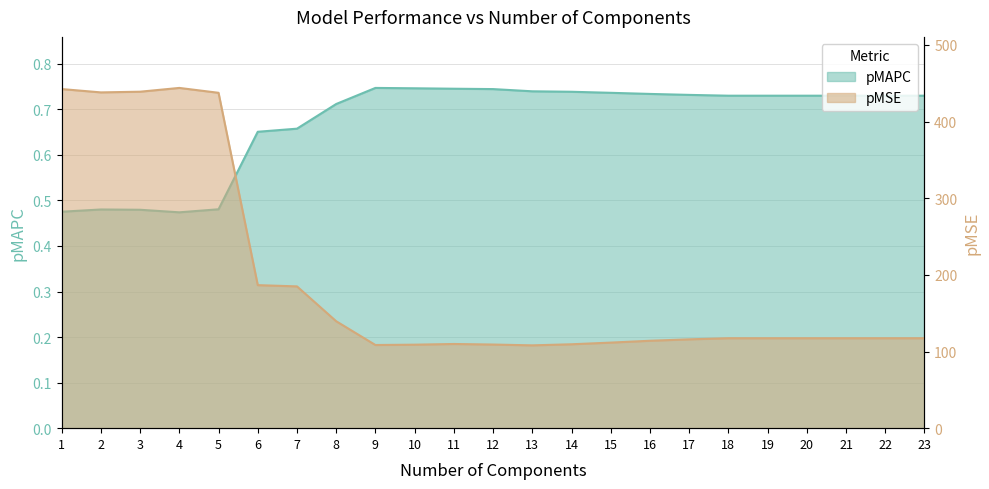

Rank the series by their maximum value, from highest to lowest.

pMSE, pMAPC